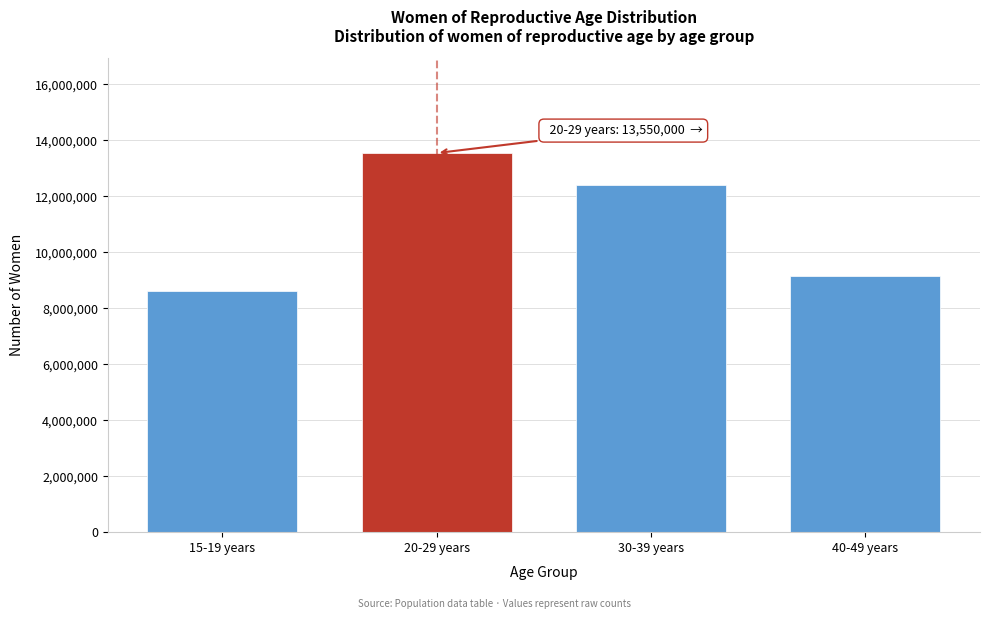

Reading left to right, transcribe all the data shown in this chart.

15-19 years=8634000	20-29 years=13550000	30-39 years=12394000	40-49 years=9148000